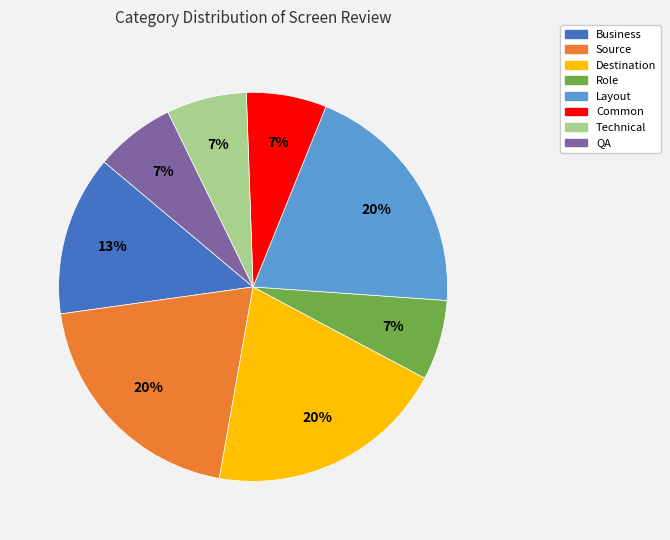

To the nearest percent, what is the combined percentage of Source and Common?

27%